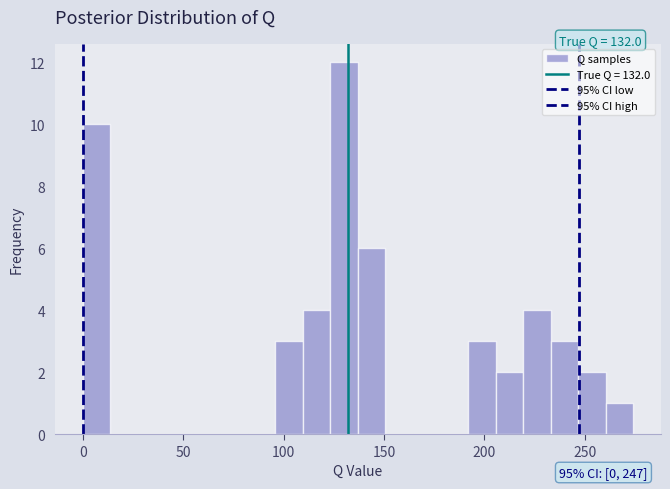

Read against the x-axis, roughly where is the centre of the tallest bar?

130